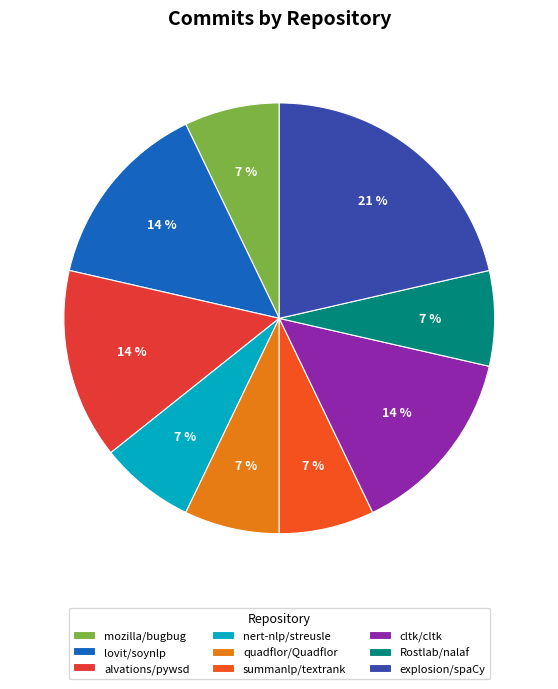

Is mozilla/bugbug the majority of the pie?

No